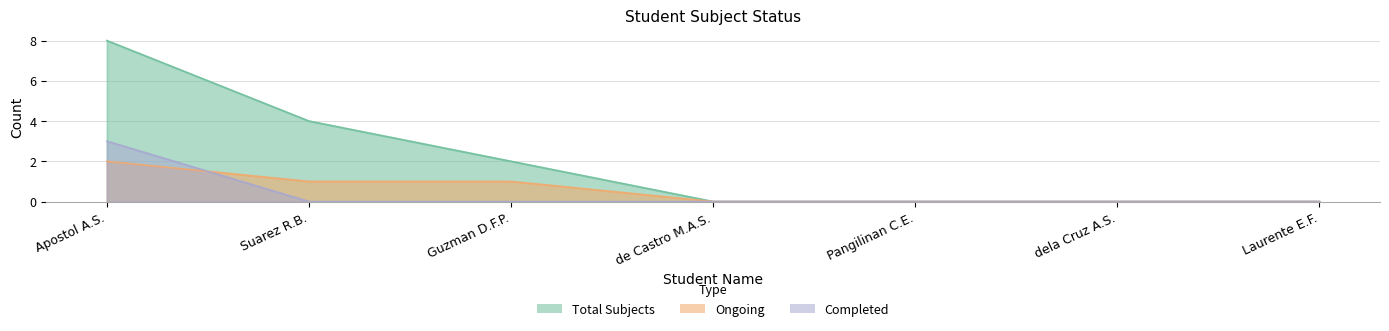

The value of Ongoing at Pangilinan C.E. is 1. True or false?

False